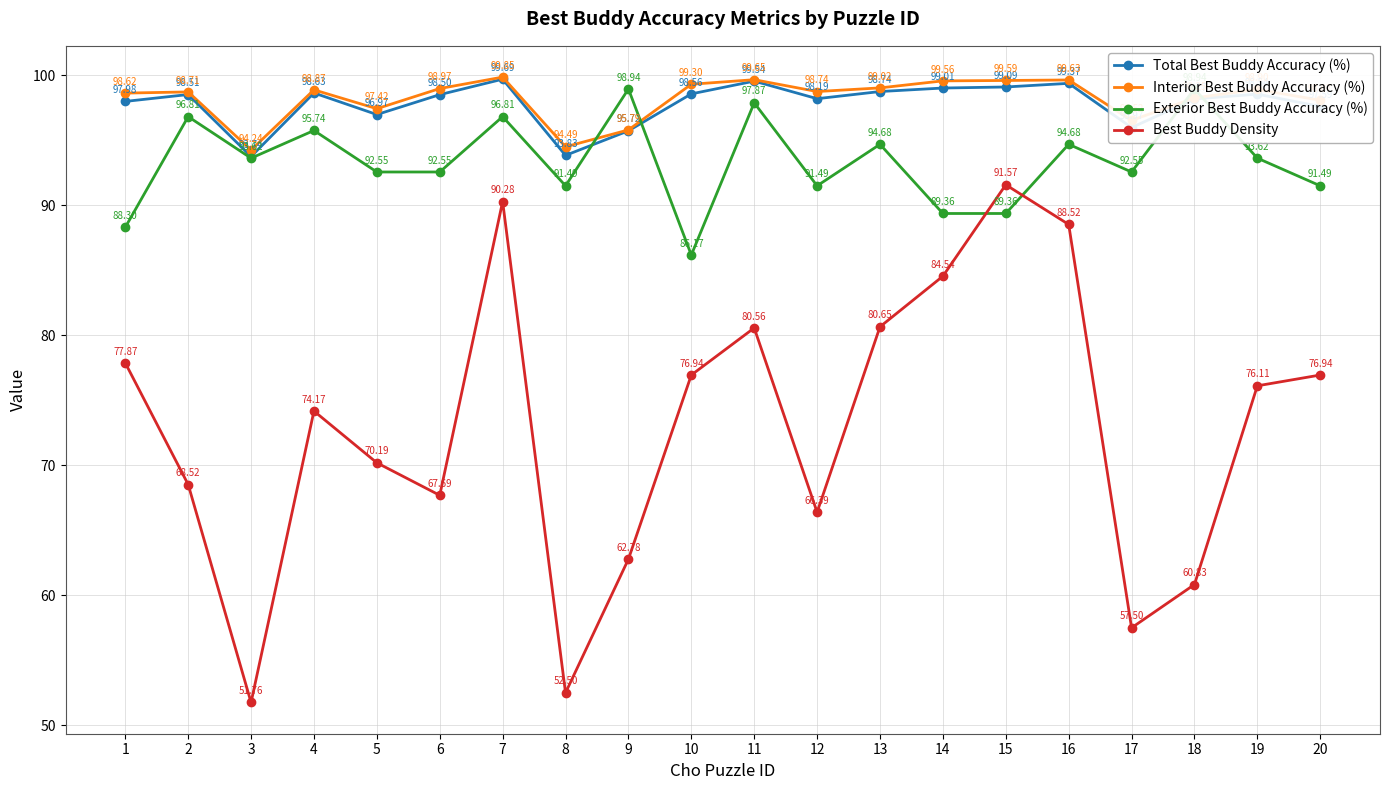

What is the total value across all series at 2?

362.5